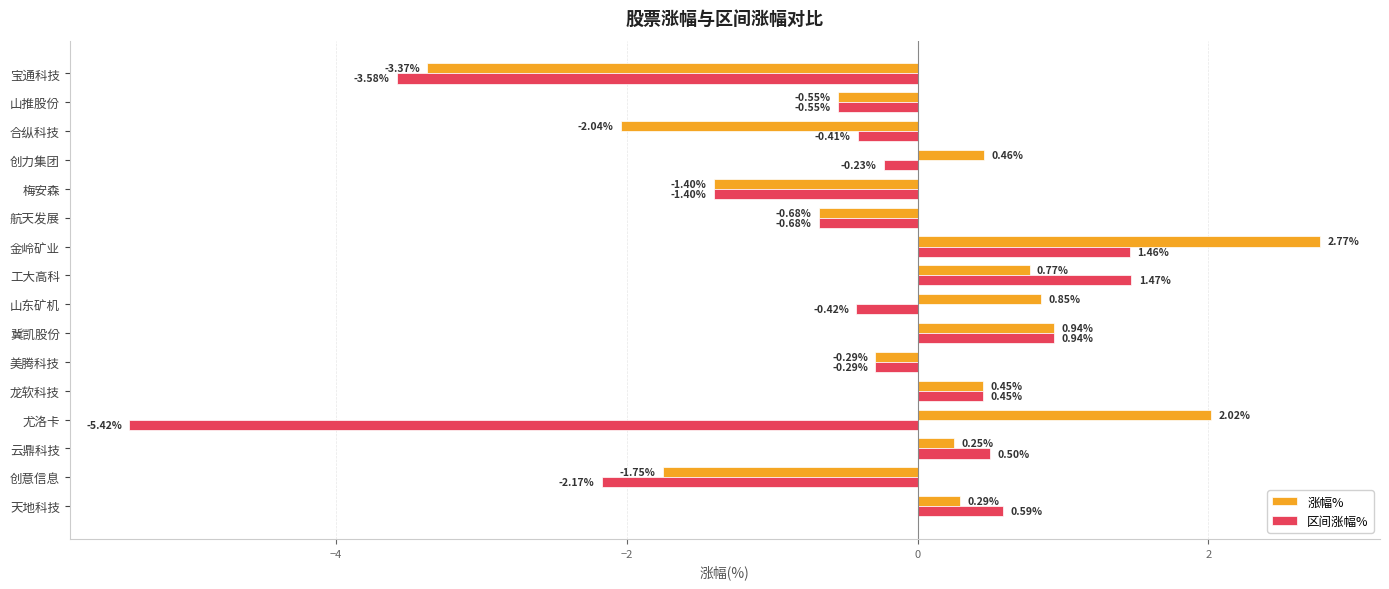

What are all the series names shown in the legend?

涨幅%, 区间涨幅%